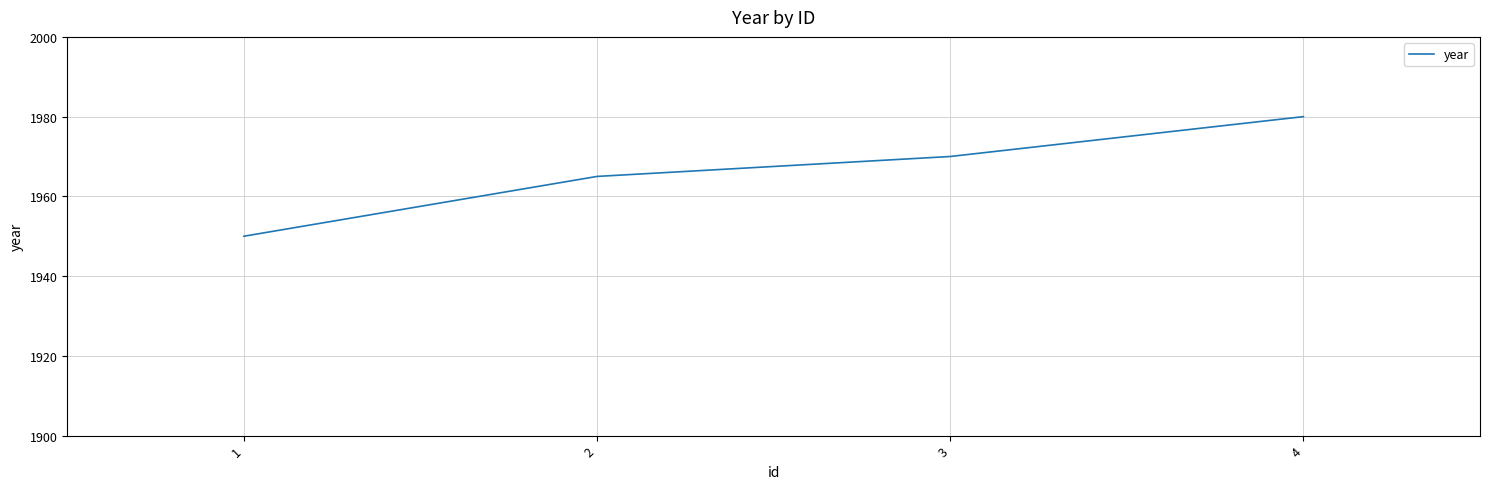

How many lines are shown in the chart?

1